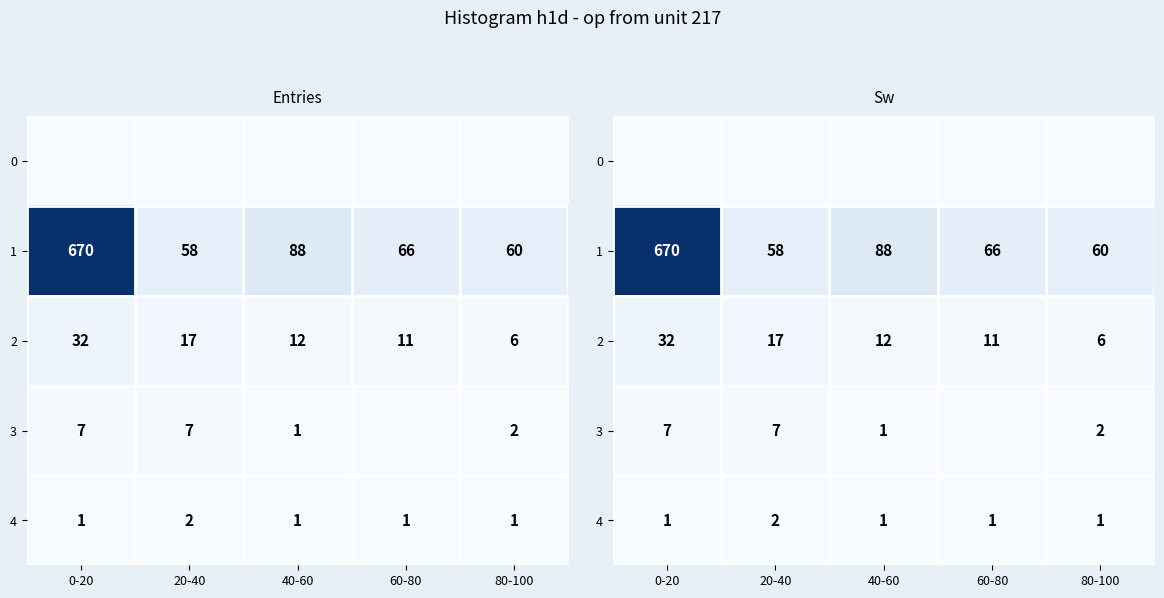

What is the spread (max minus min) of values at 40-60?

88